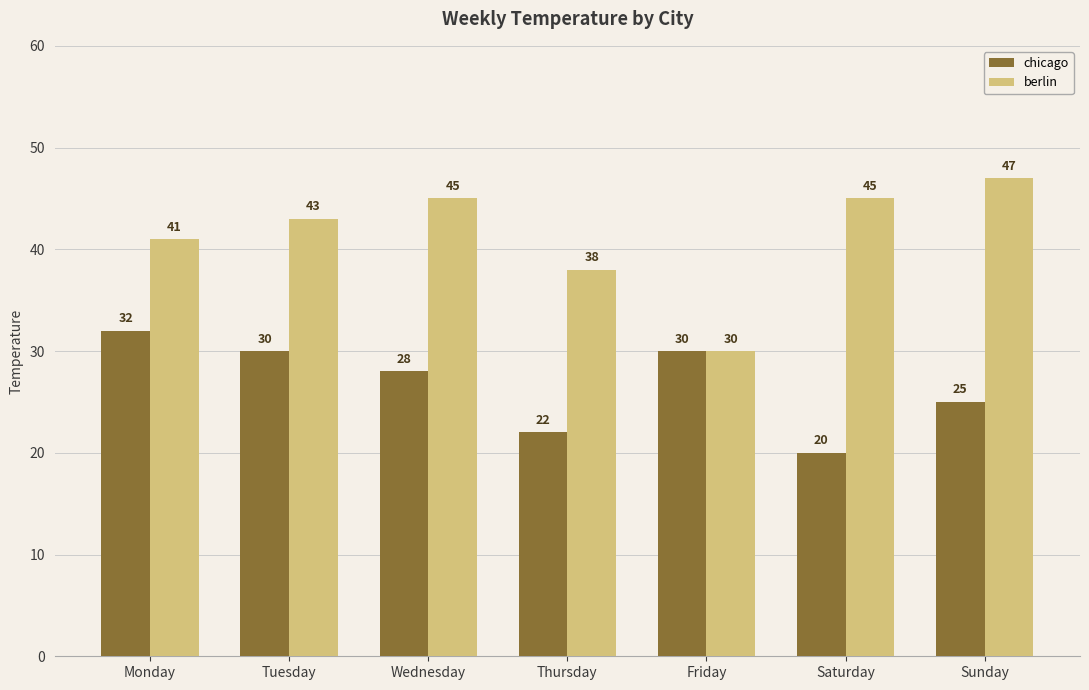

What is the average value of the chicago series?

27